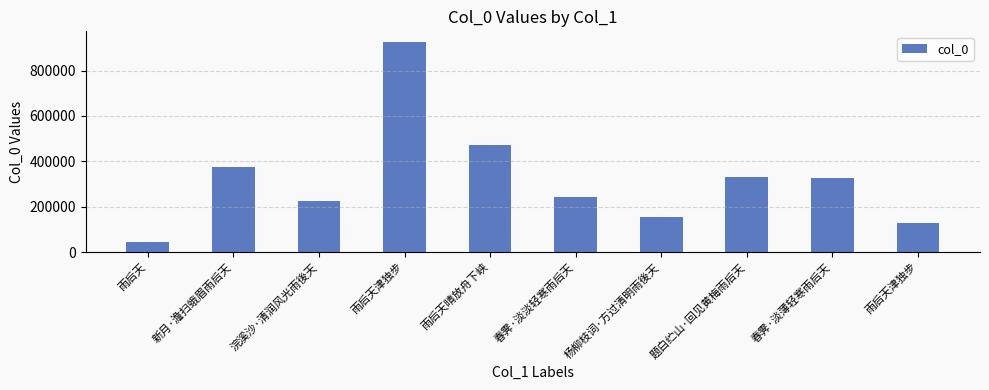

What is the label of the 2nd bar from the right?

春霁·淡薄轻寒雨后天